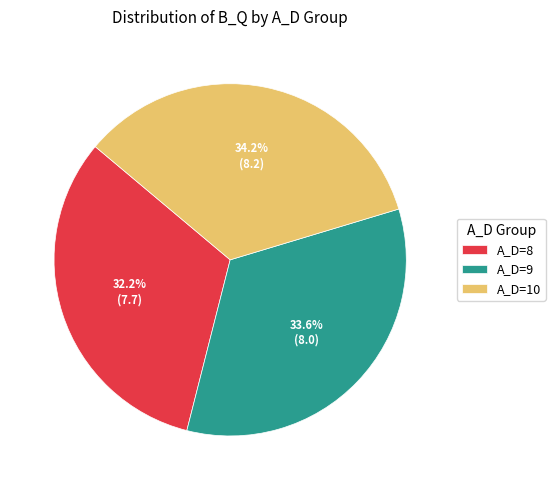

What is the ratio of the value at A_D=8 to the value at A_D=9?

0.9